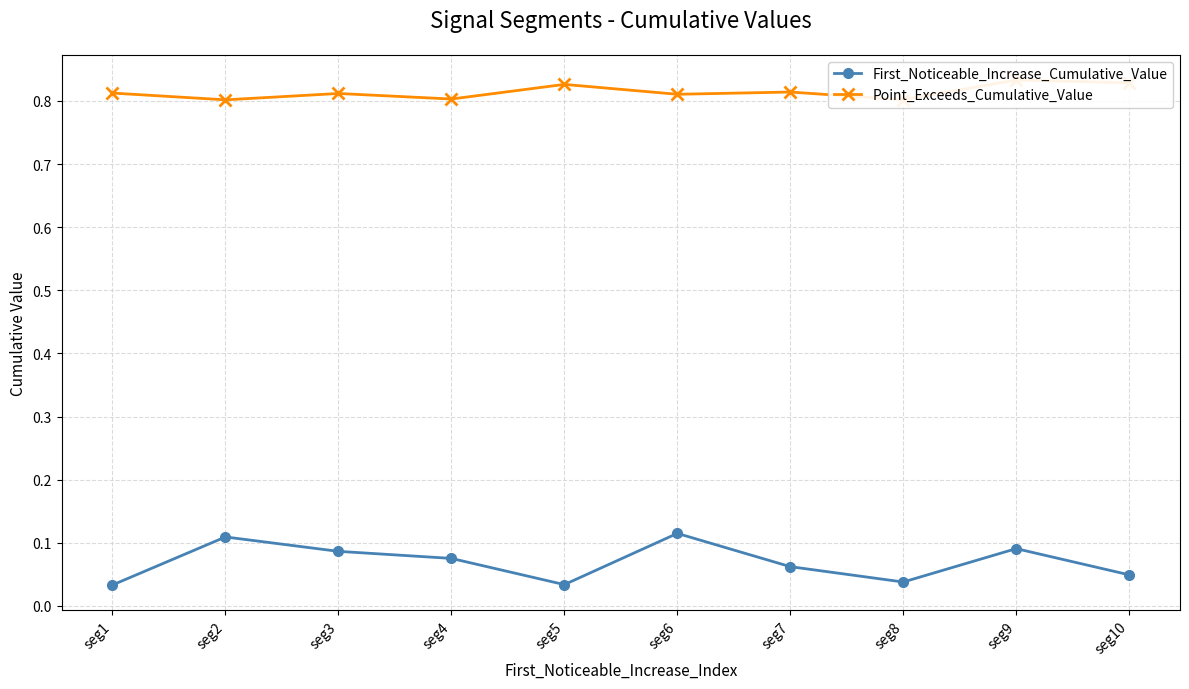

Count the First_Noticeable_Increase_Cumulative_Value values in the range 0 to 1.

10